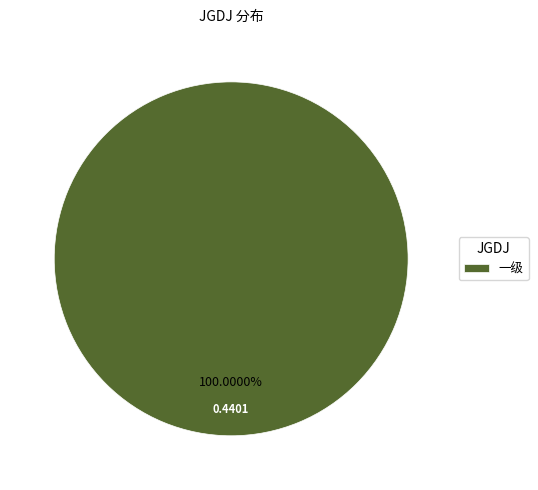

Does 一级 represent more than half of the total?

Yes